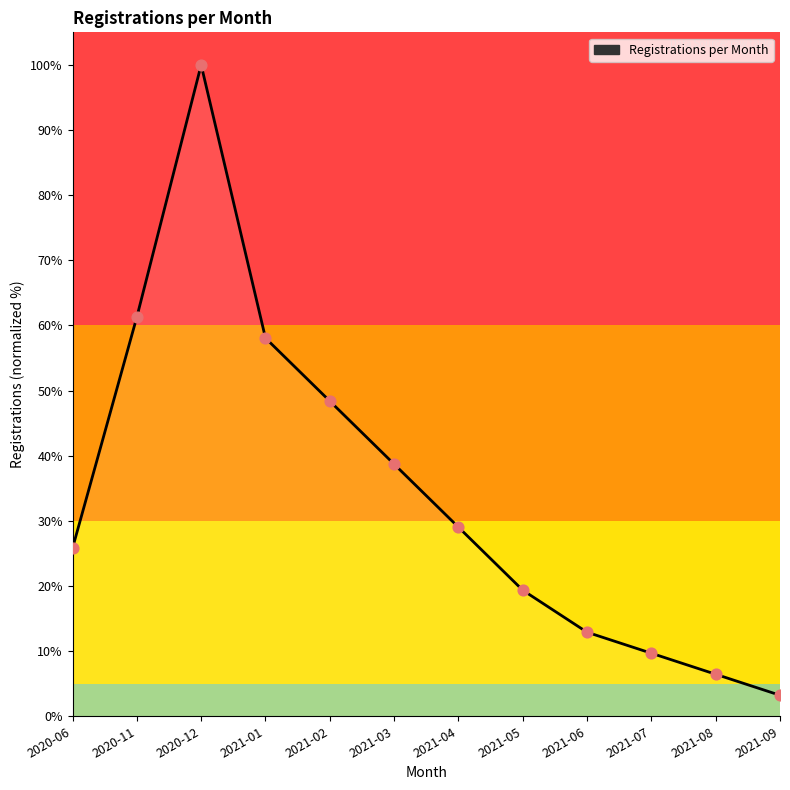

Which has a higher value, 2021-06 or 2021-04?

2021-04